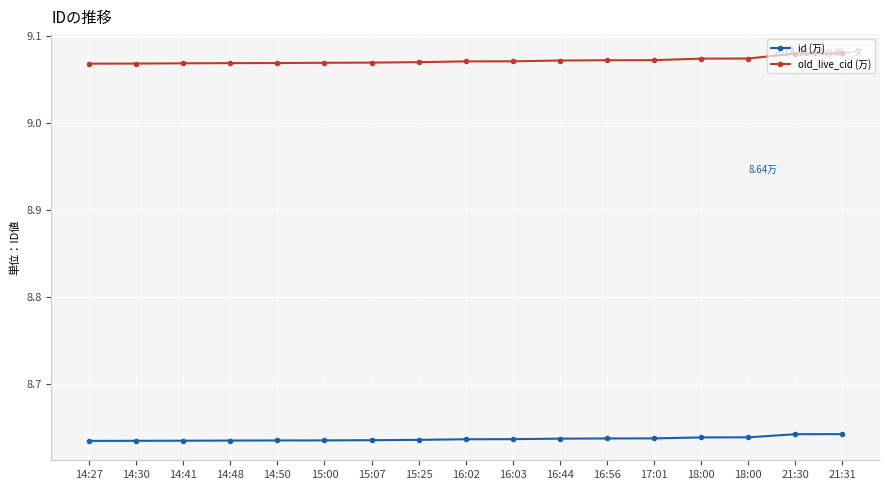

What are all the series names shown in the legend?

id (万), old_live_cid (万)